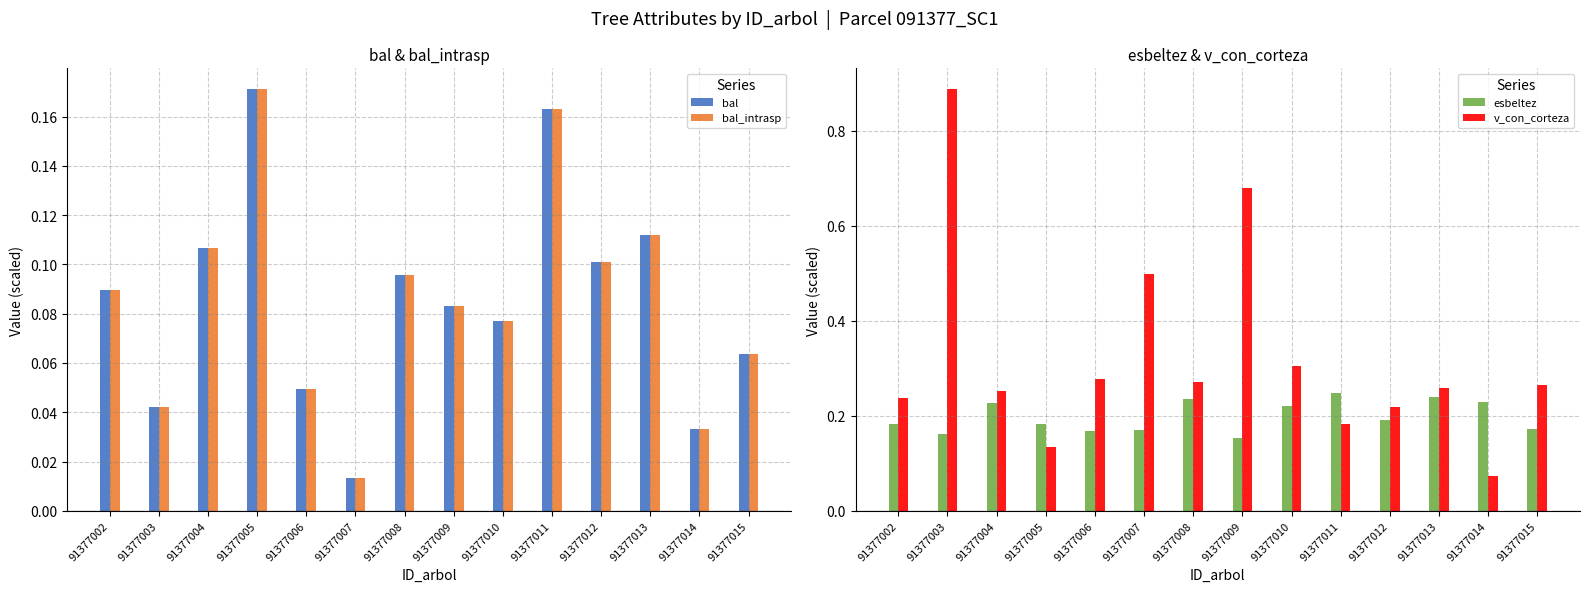

What is the spread (max minus min) of values at 91377008?

0.2